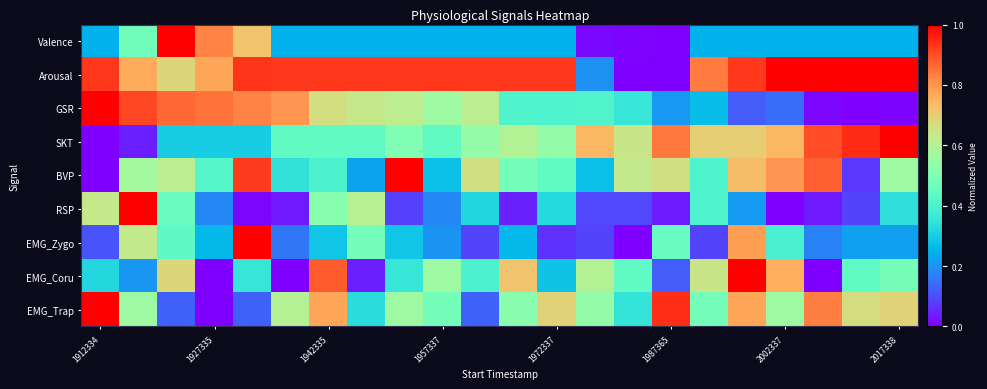

At how many categories does at least one series exceed 0?

22